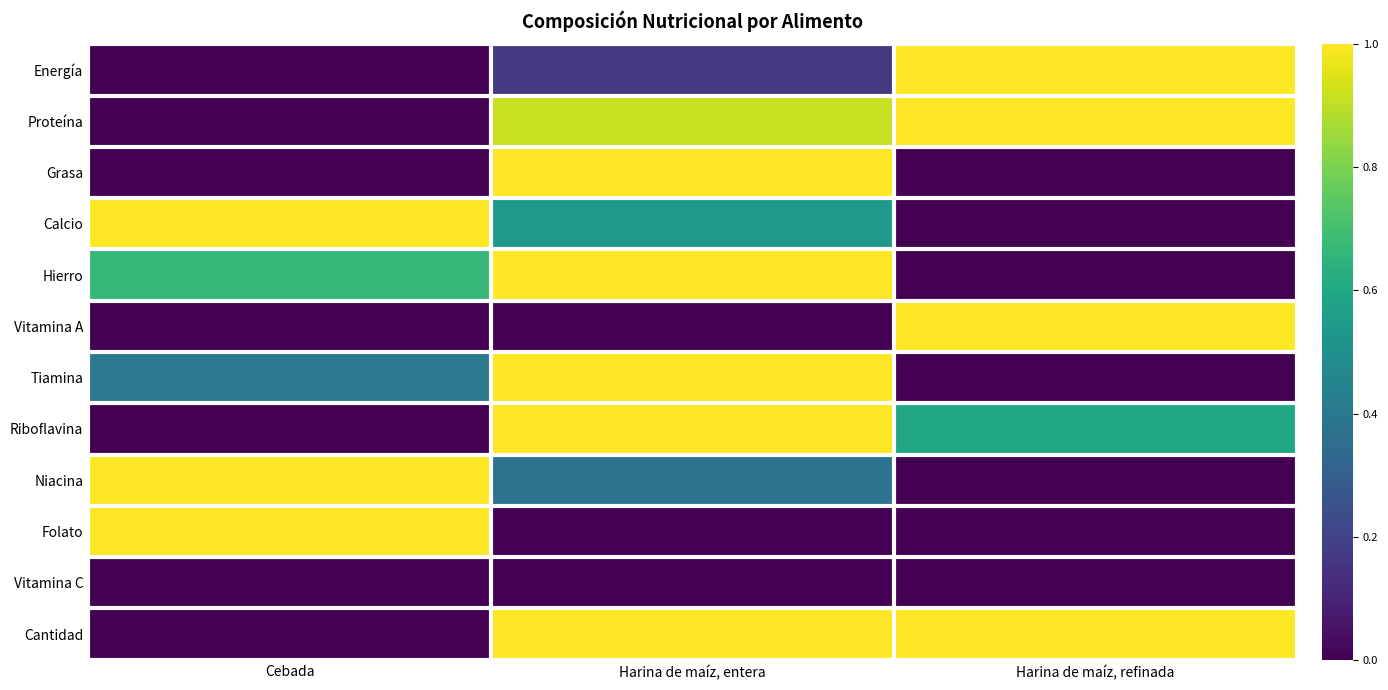

What is the total value across all series at Harina de maíz, entera?

7.0